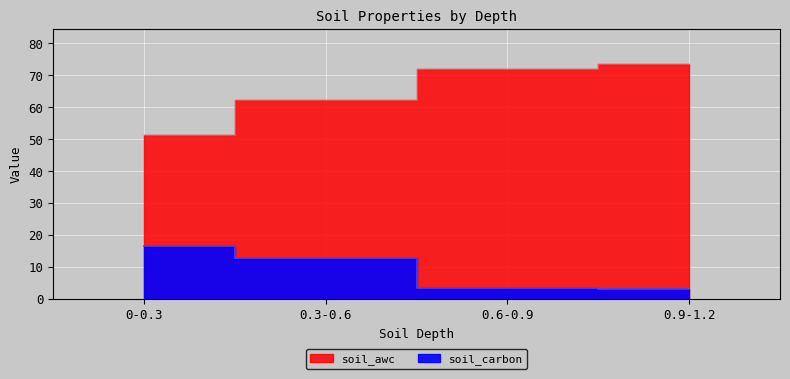

List the series in order of their peak value, lowest first.

soil_carbon, soil_awc